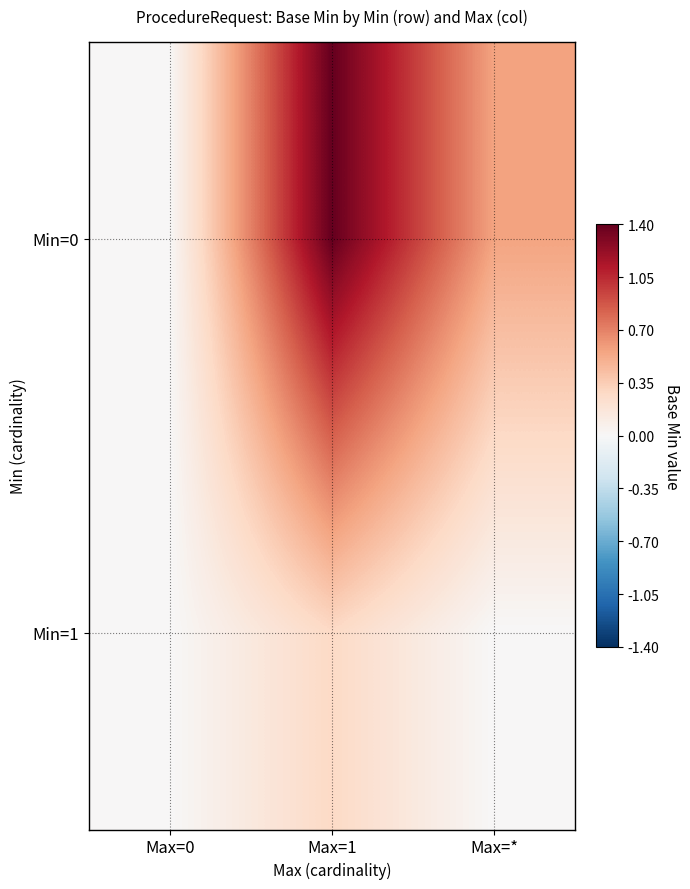

What is the total value across all series at Max=*?

0.6